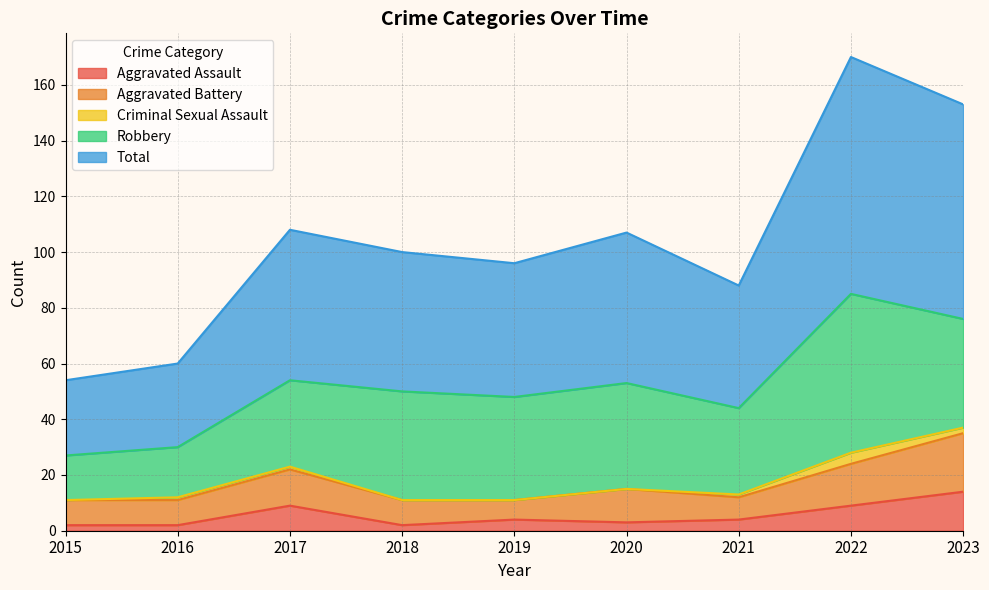

What is the highest value of the Total series?

85